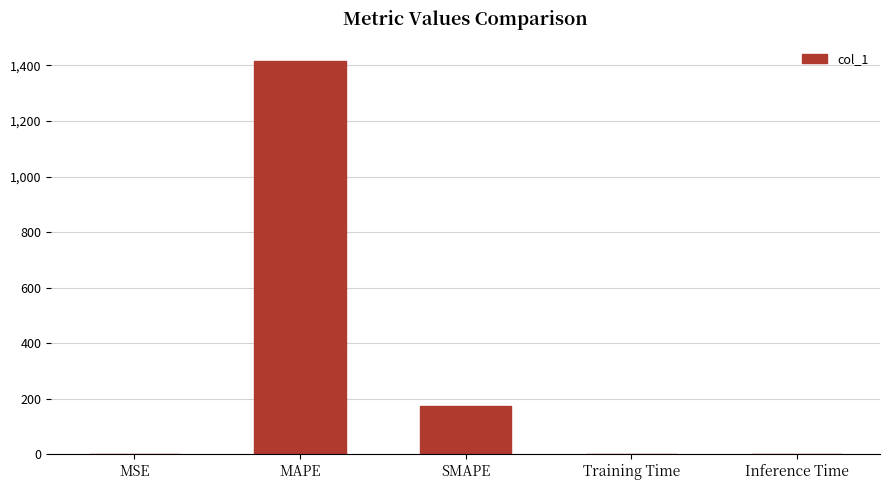

The value at SMAPE is 175.2. True or false?

True